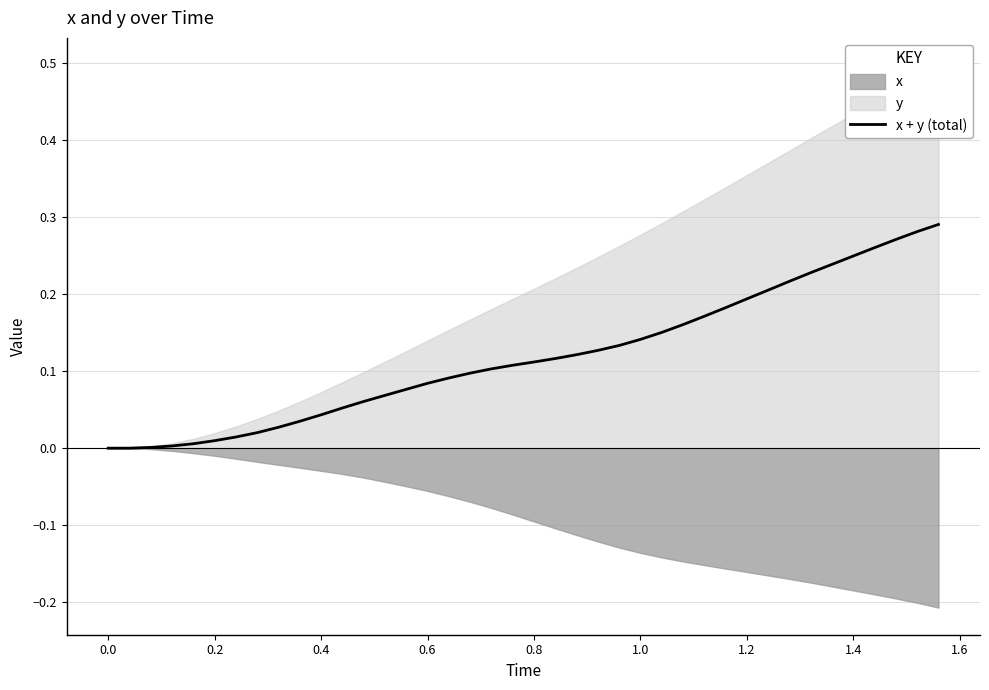

True or false: there are more than 2 points higher than both neighbors.

False